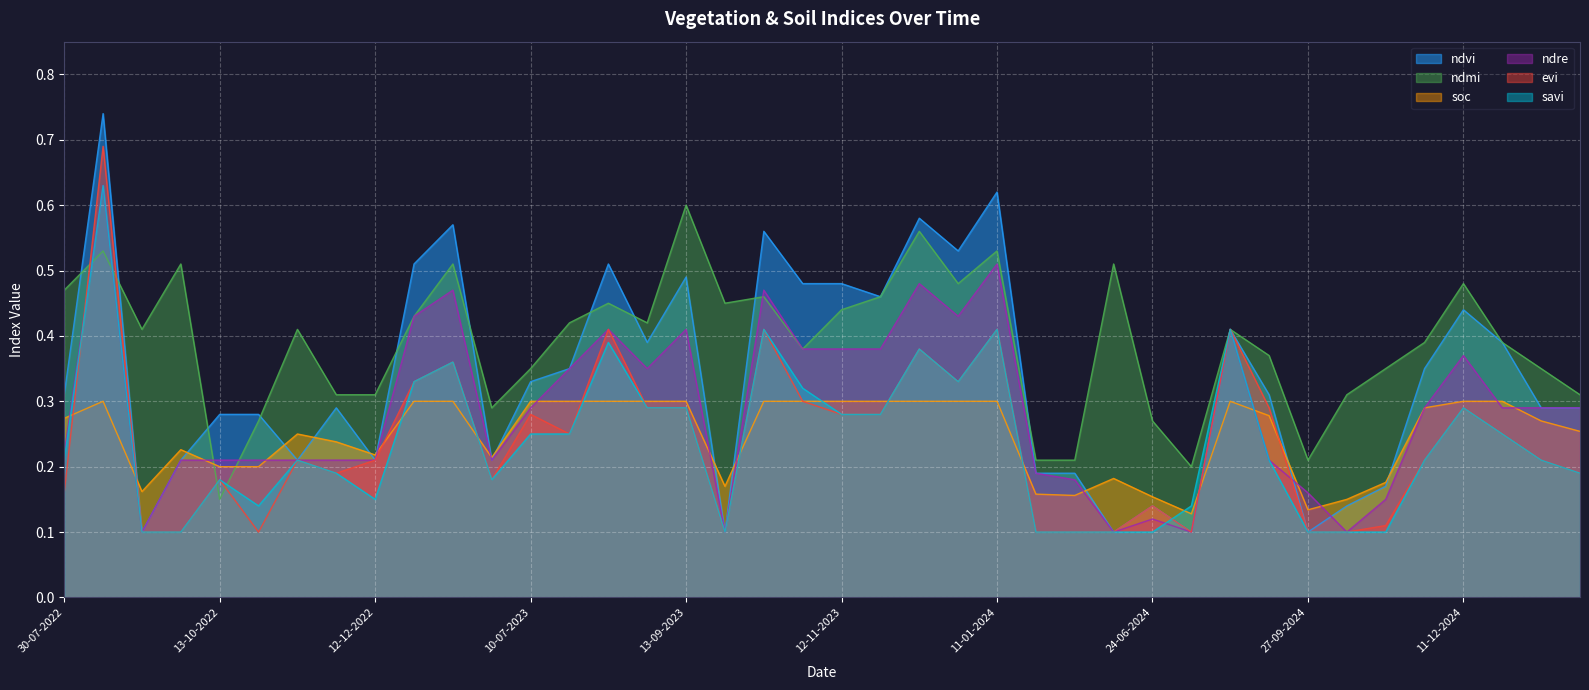

What are all the series names shown in the legend?

ndvi, ndmi, soc, ndre, evi, savi